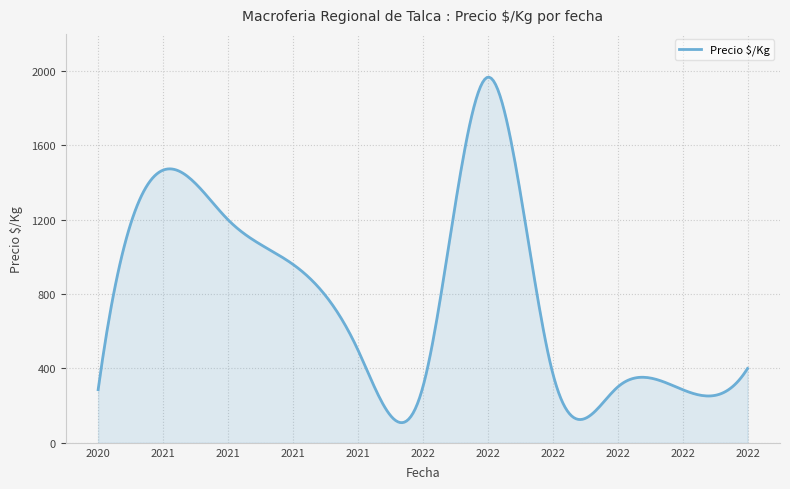

True or false: there are more than 0 points higher than both neighbors.

True